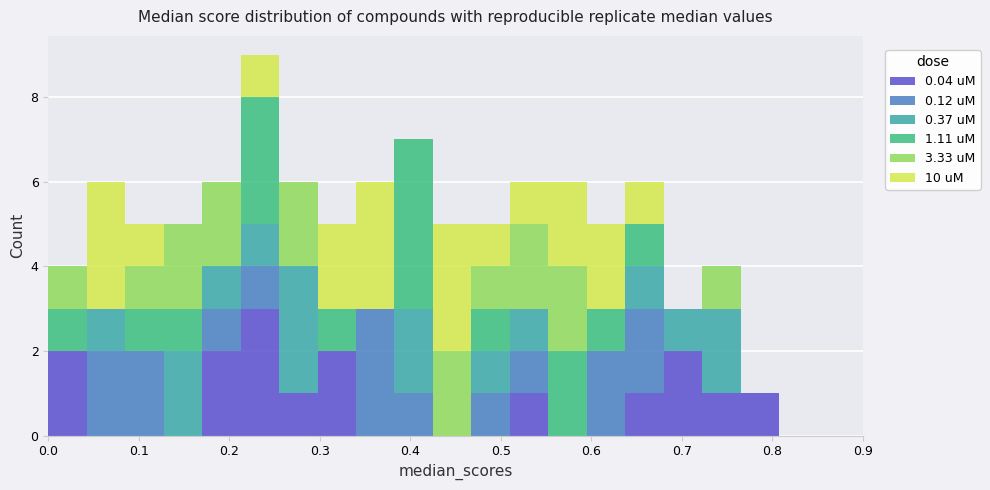

Which range on the x-axis has the tallest stacked bar (by total height)?

0.21 to 0.26